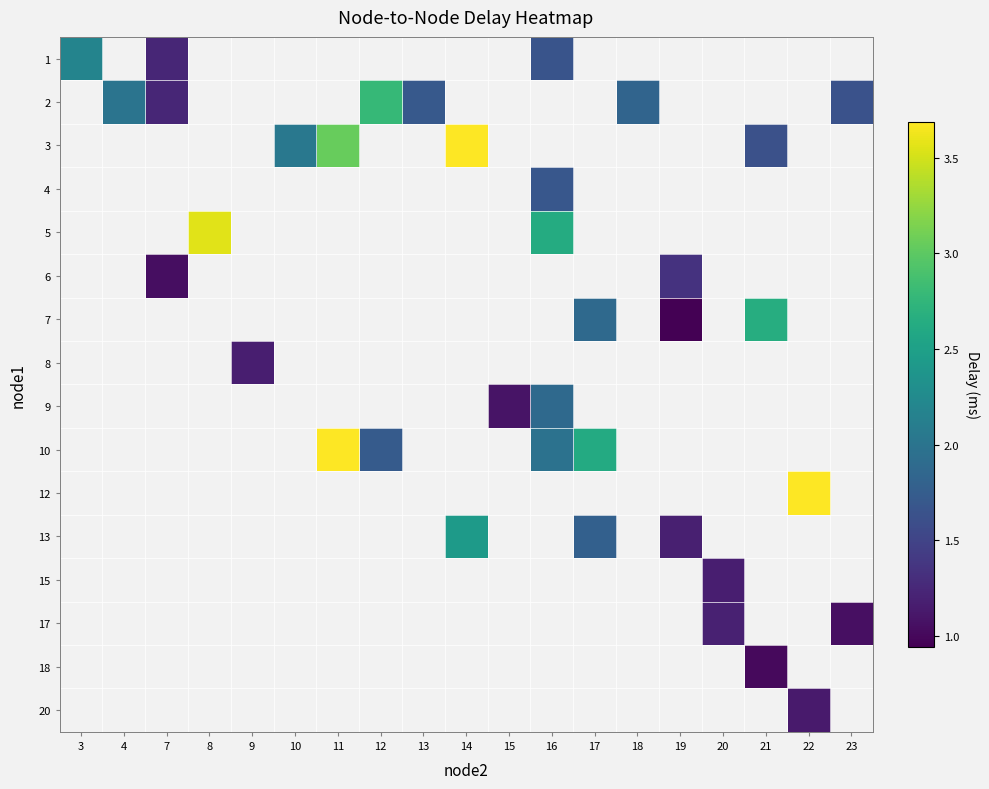

At how many categories does at least one series exceed 9?

1